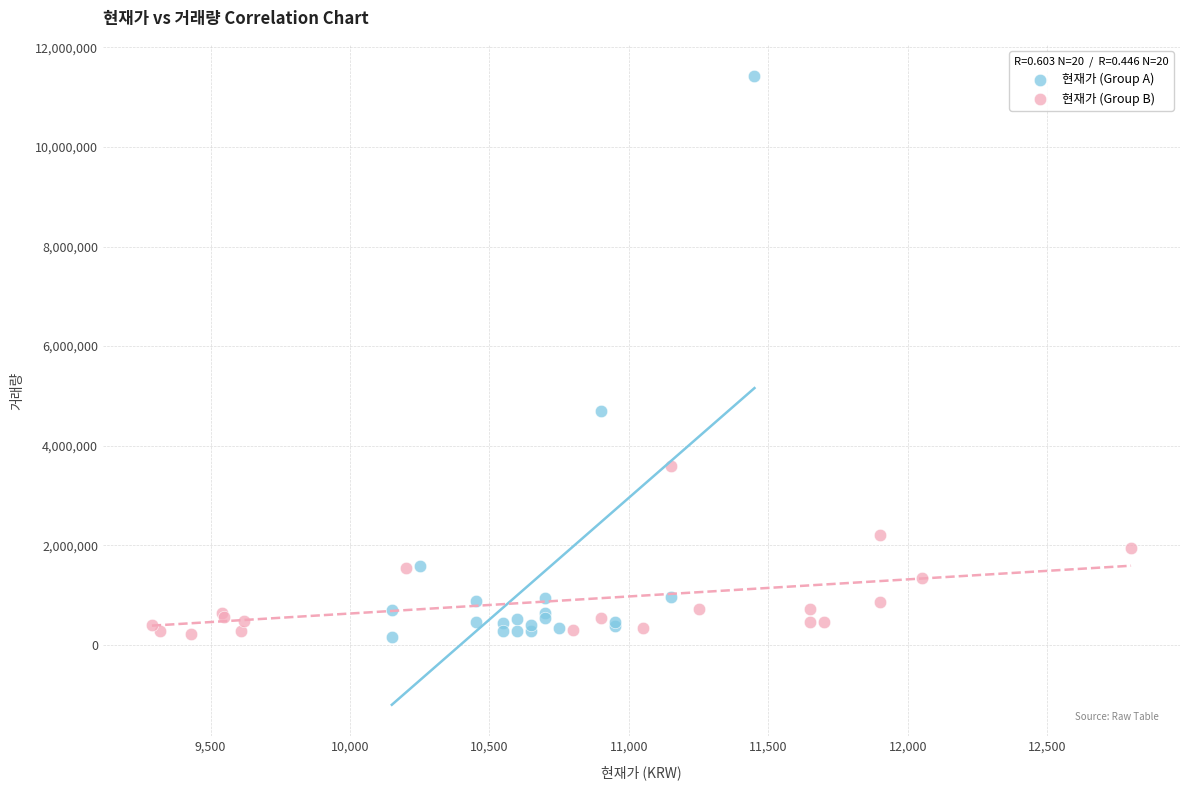

Which series reaches the maximum Y coordinate?

현재가 (Group A)